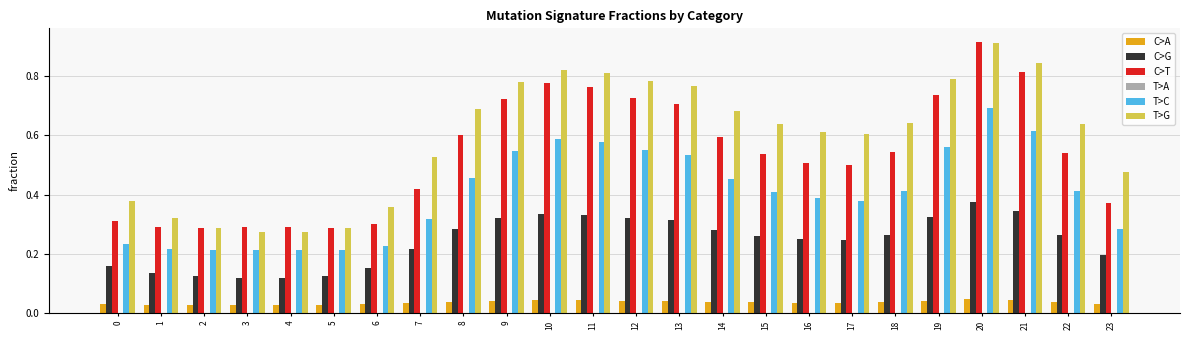

Is the value of C>G at 19 greater than the value of T>G at 23?

No